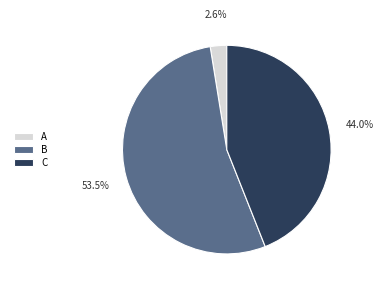

Which has a higher value, C or A?

C